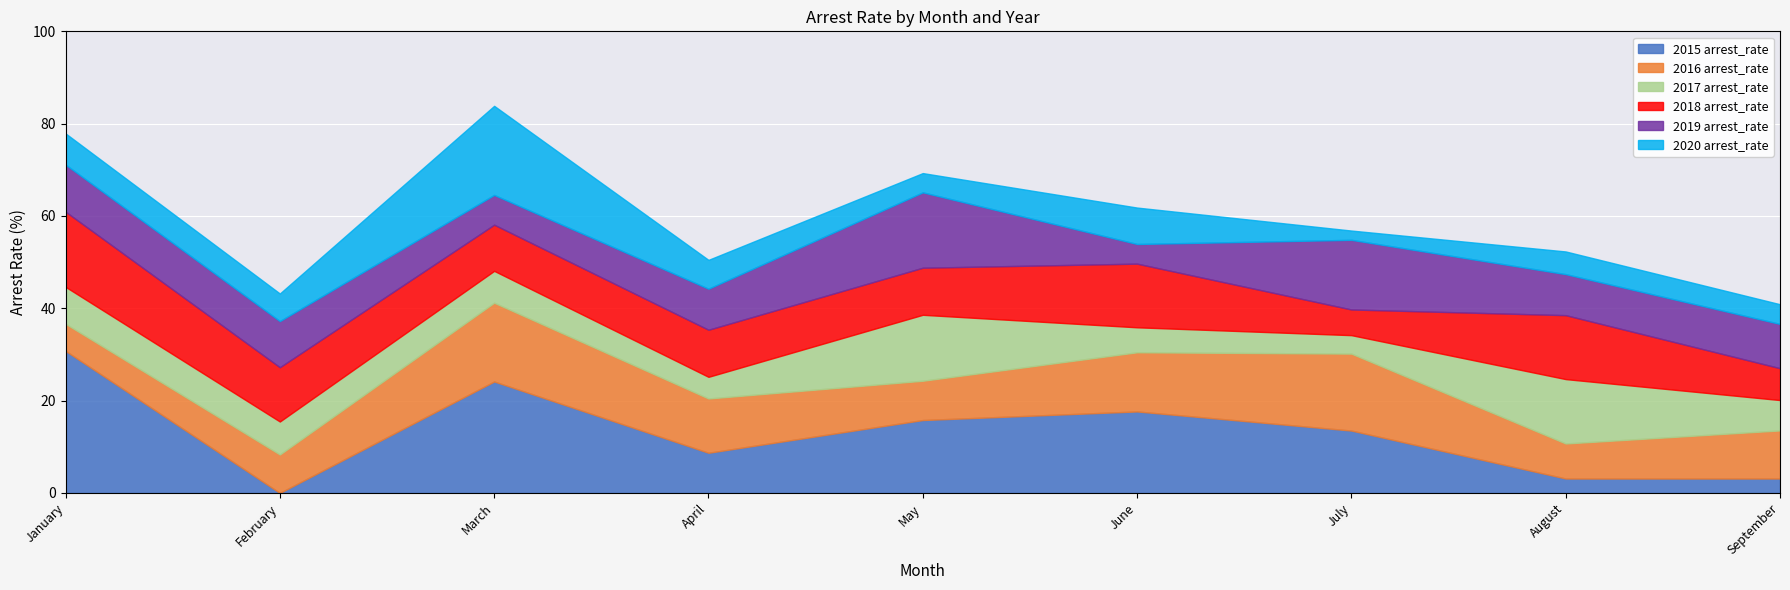

In 2018 arrest_rate, how many points are higher than both neighbors (excluding endpoints)?

2